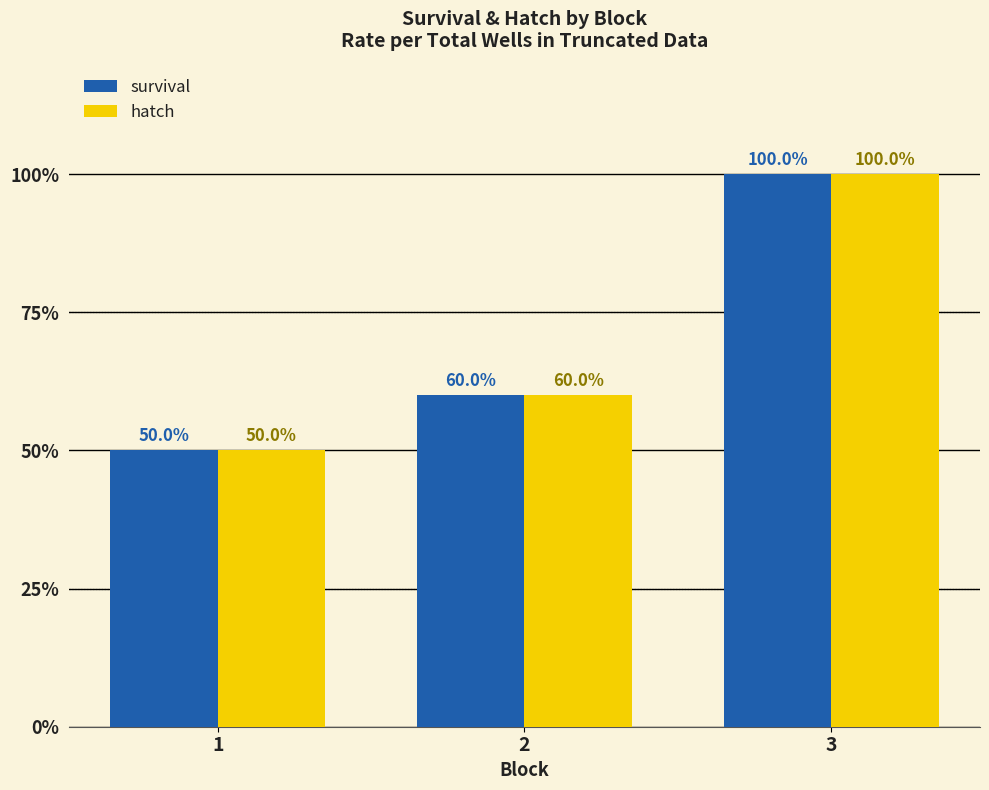

Reading left to right, list all the values displayed in this chart.

survival: 50	60	100
hatch: 50	60	100